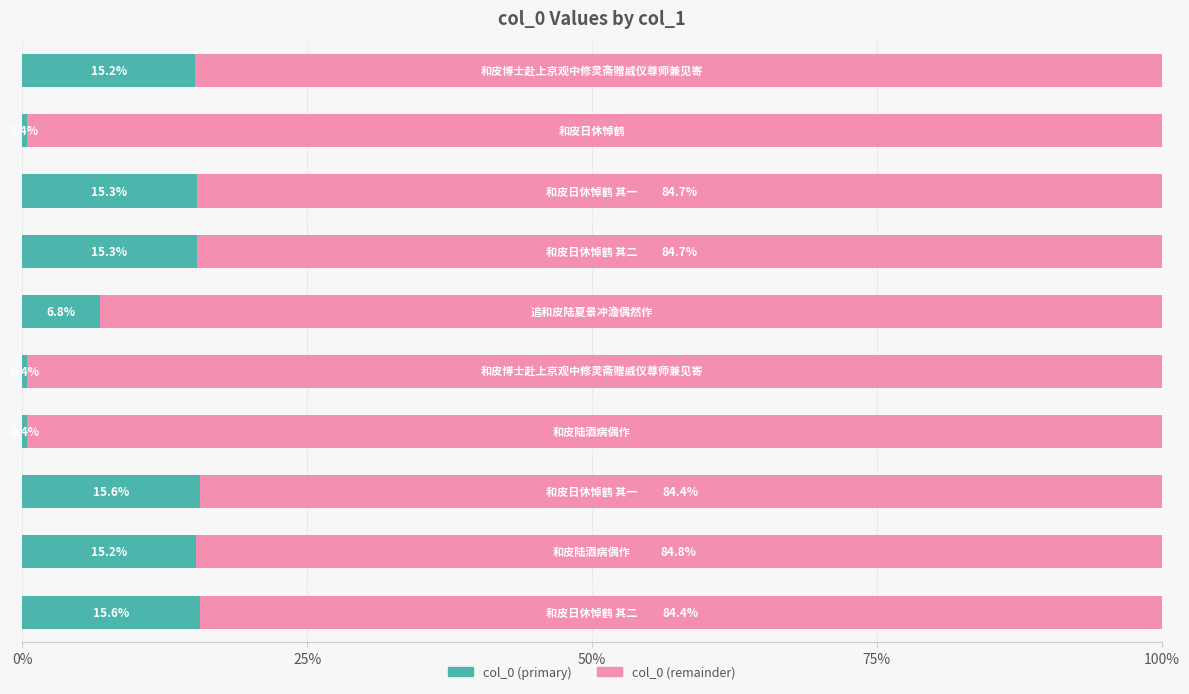

Count the number of data series in this chart.

2